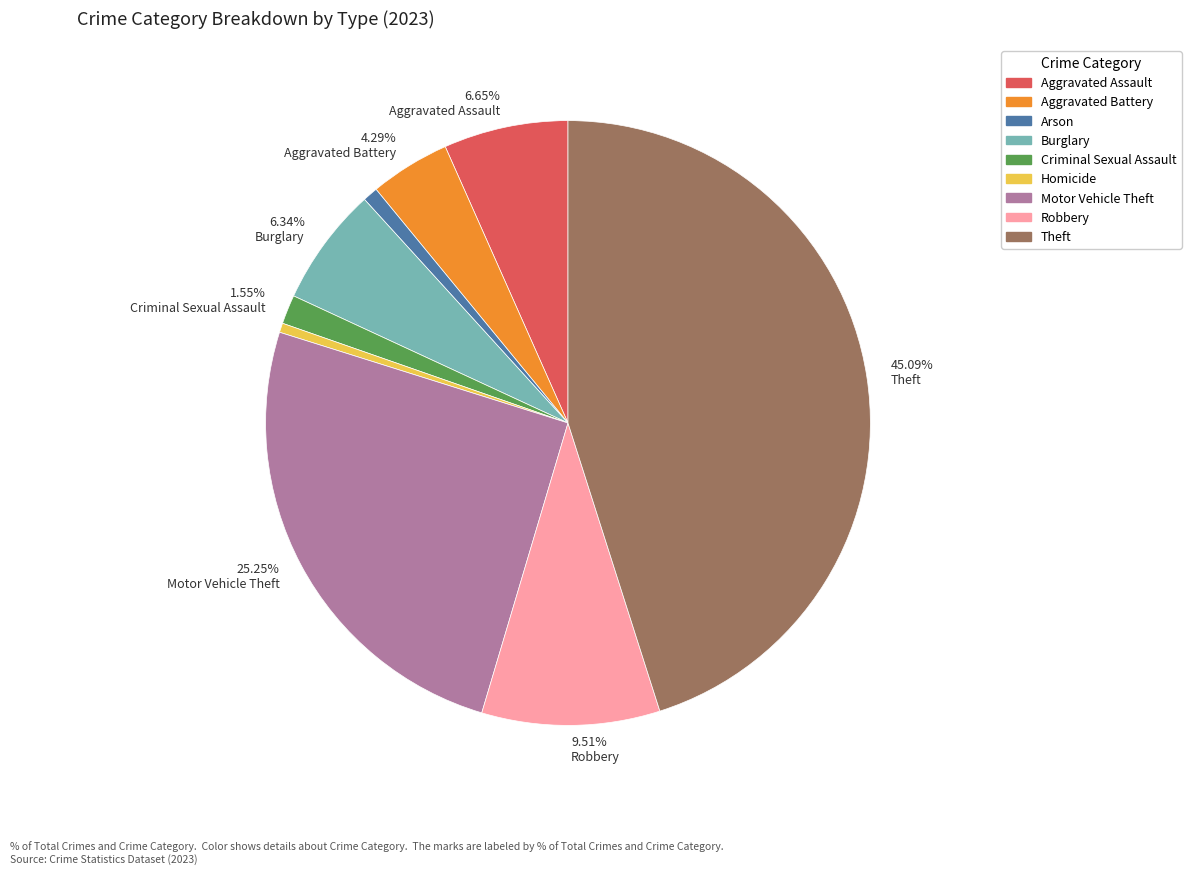

How many slices are in this pie chart?

9